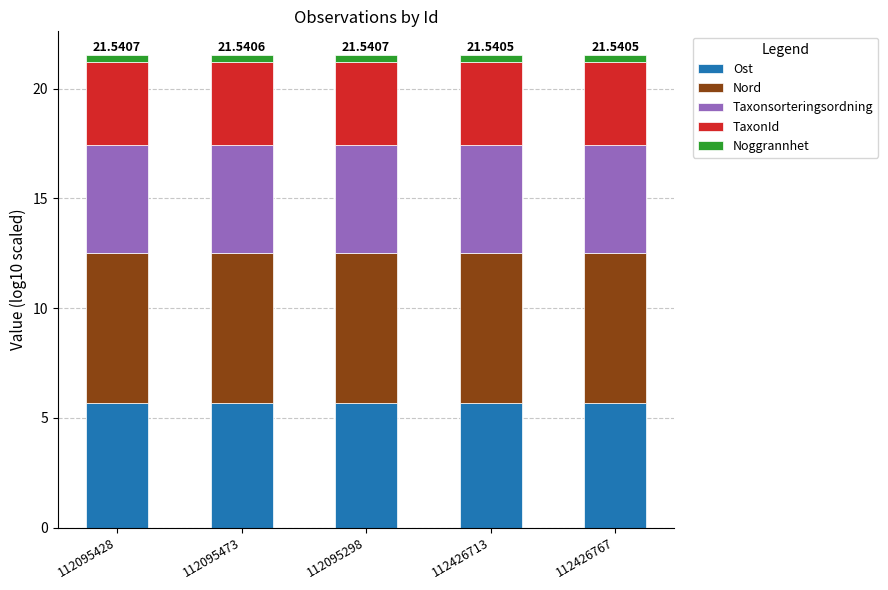

How many bars are there in total?

5